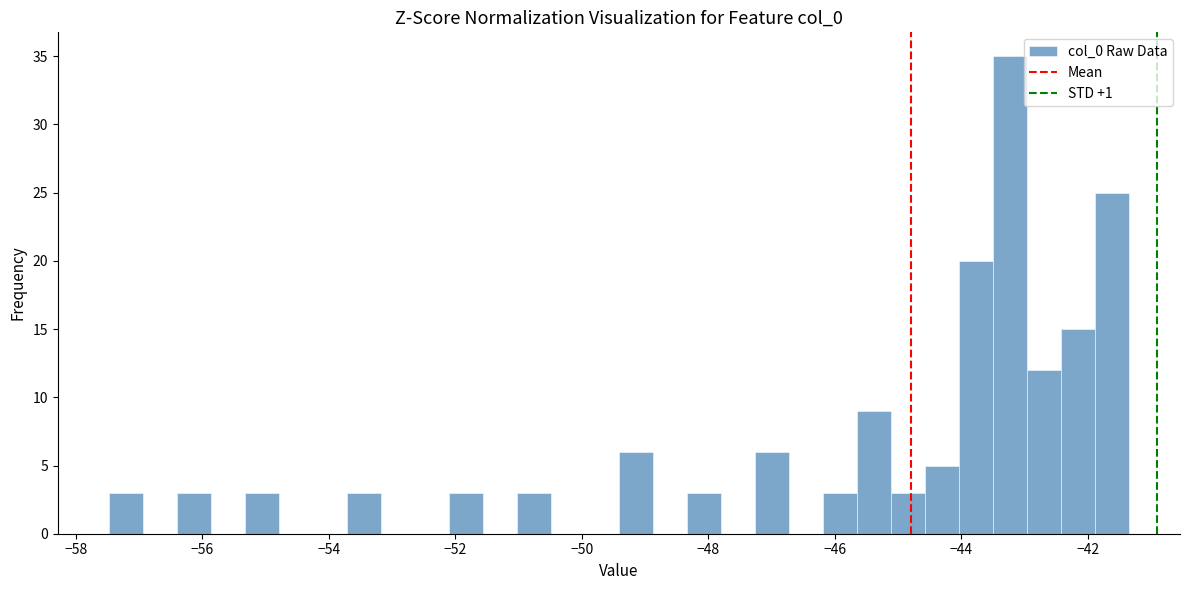

Around what value on the x-axis is the tallest bar? Give the approximate position of its centre, as read against the axis.

-43.2